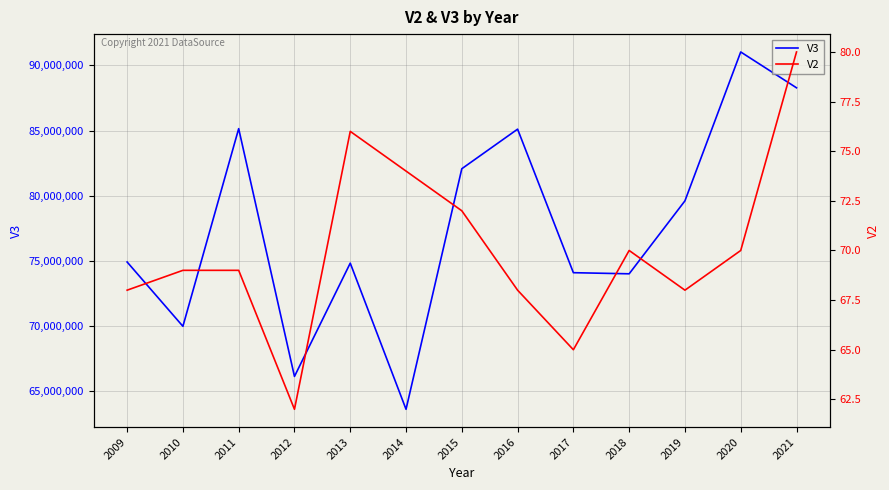

List the labels in order of V3 value, largest first.

2020, 2021, 2011, 2016, 2015, 2019, 2009, 2013, 2017, 2018, 2010, 2012, 2014